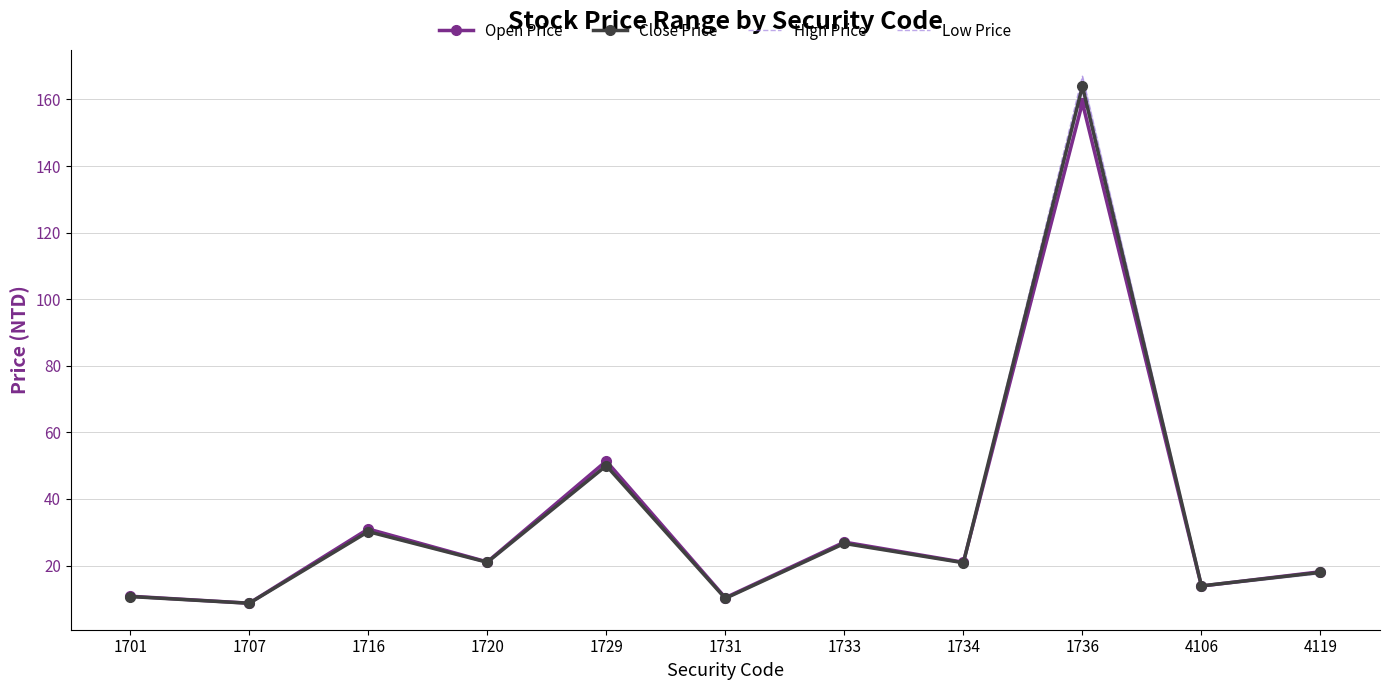

At which category is the sum across all series the highest?

1736